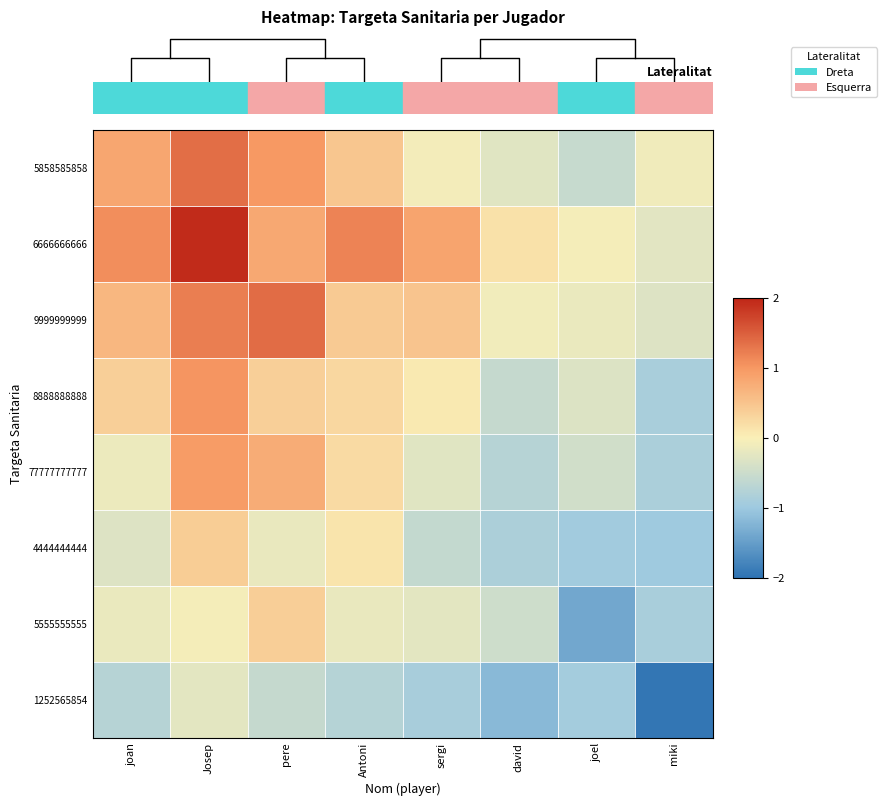

Count the number of categories in the chart.

8